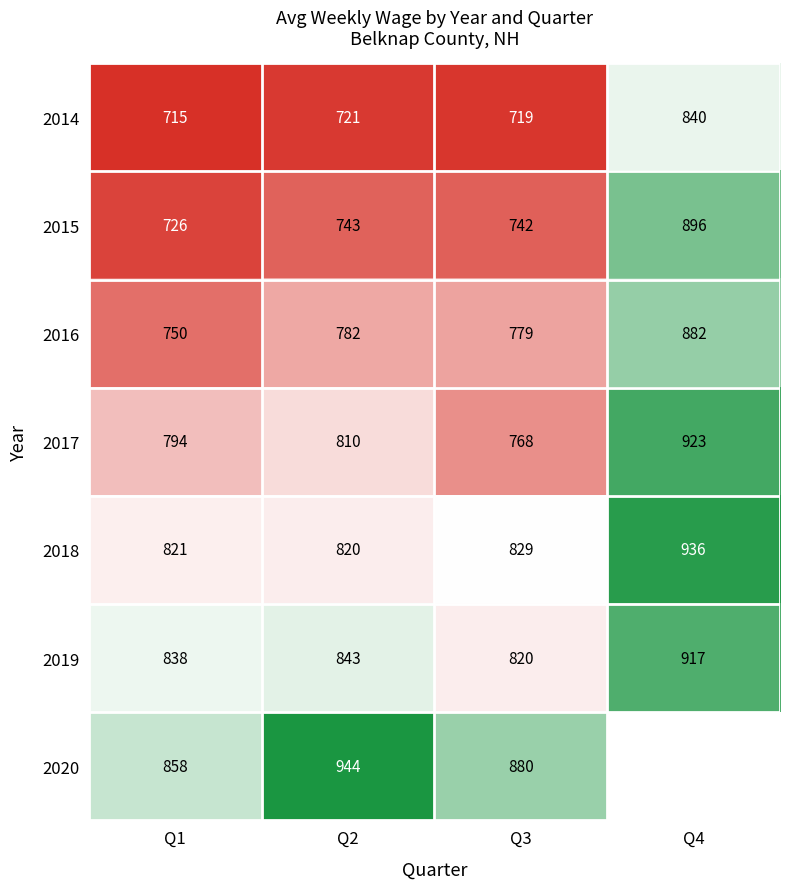

How many values in the 2014 series are below 721?

2